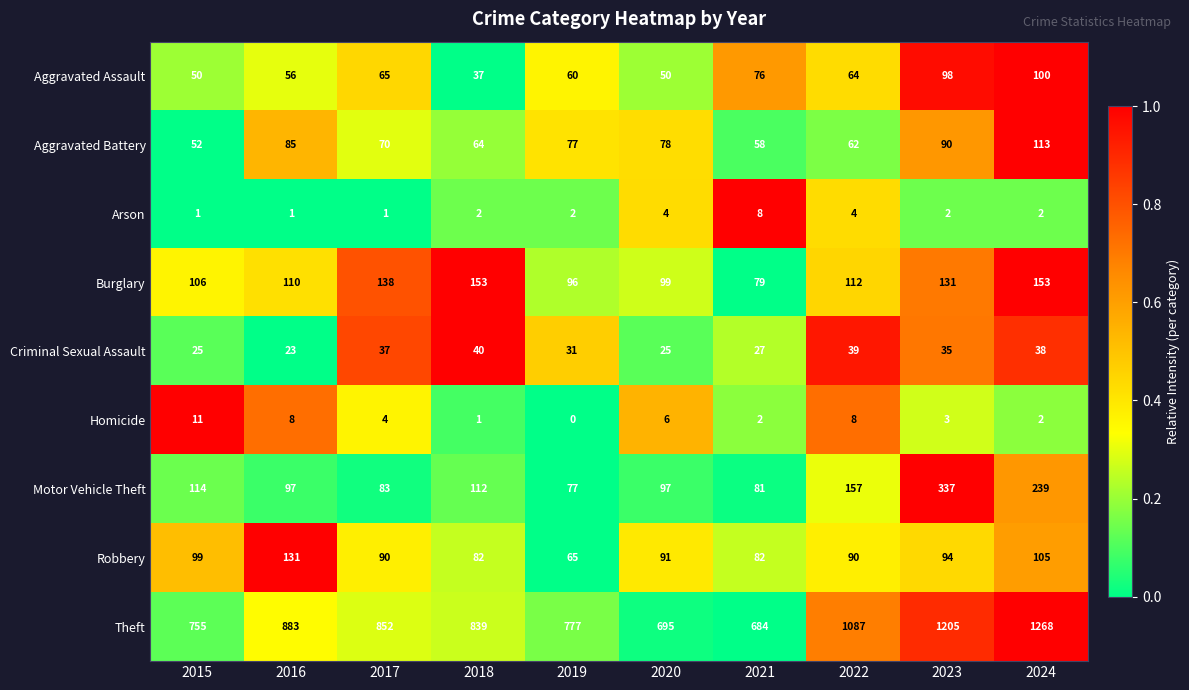

What is the greatest value displayed?

1268